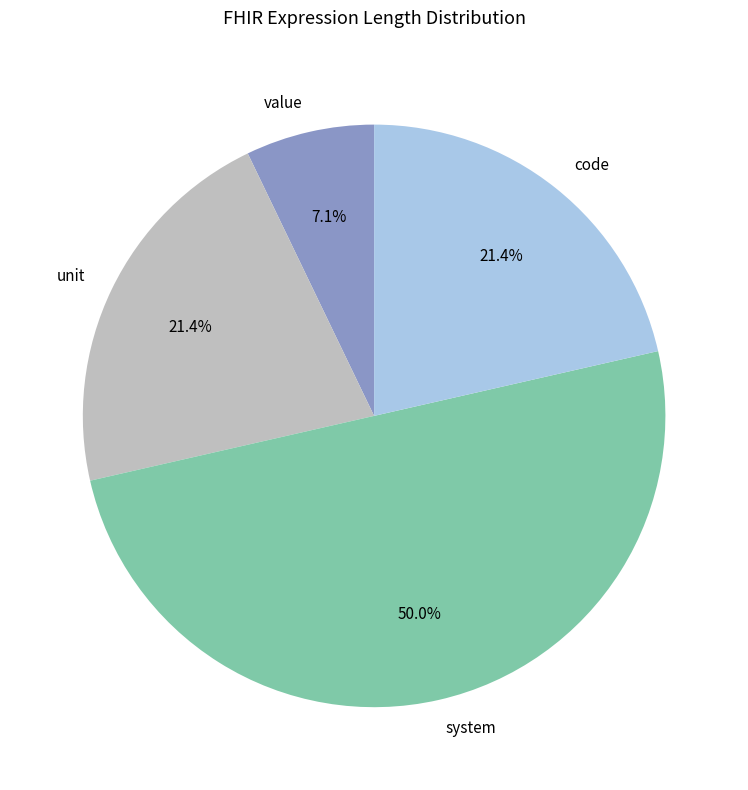

What percentage is the value slice, to the nearest percent?

7%